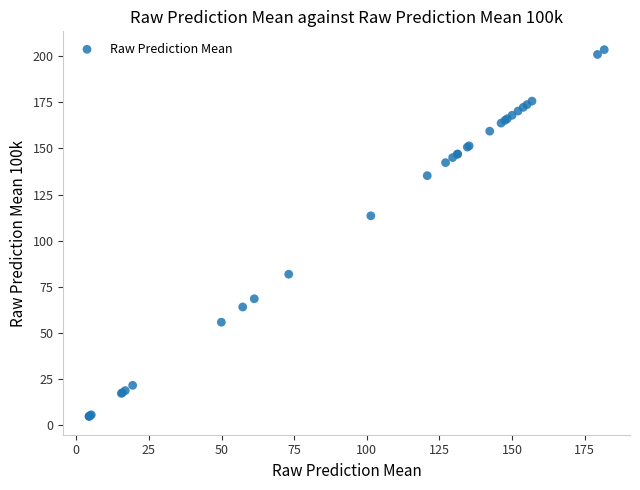

What Y value in the scatter plot is closest to 104?

113.5